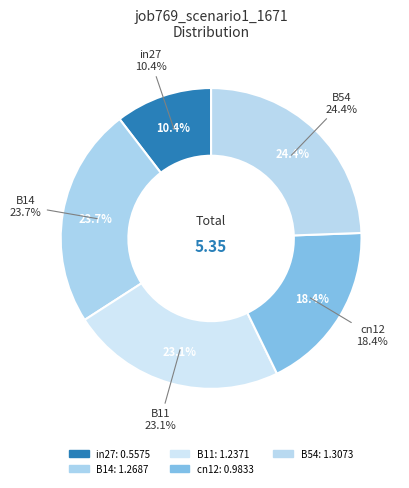

Combined, what portion of the pie is cn12 and B54?

42.8%